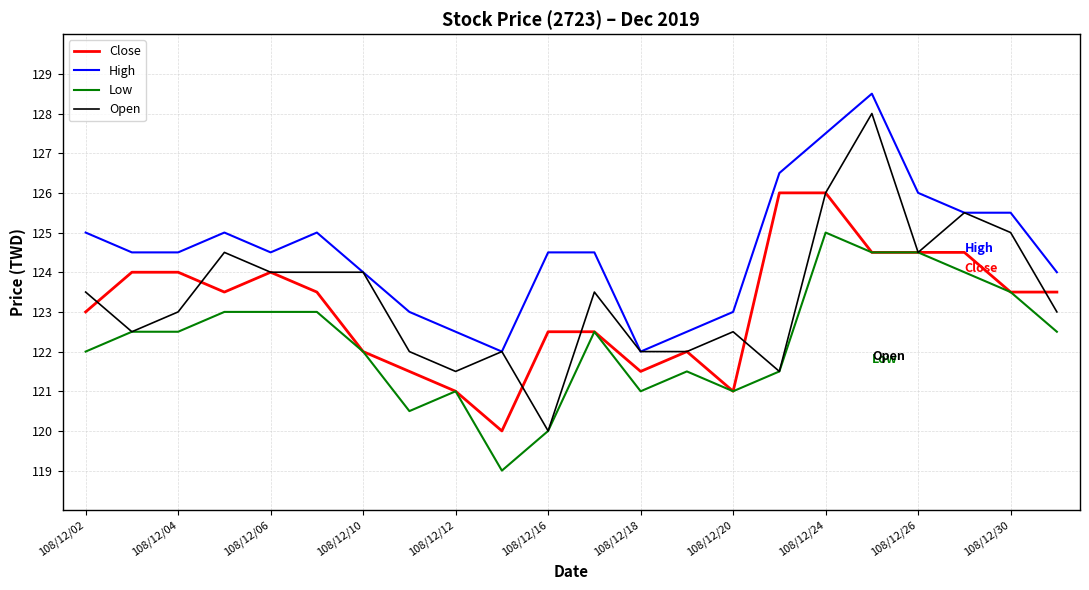

Reading left to right, transcribe all the data shown in this chart.

Close: 123.0	124.0	124.0	123.5	124.0	123.5	122.0	121.5	121.0	120.0	122.5	122.5	121.5	122.0	121.0	126.0	126.0	124.5	124.5	124.5	123.5	123.5
High: 125.0	124.5	124.5	125.0	124.5	125.0	124.0	123.0	122.5	122.0	124.5	124.5	122.0	122.5	123.0	126.5	127.5	128.5	126.0	125.5	125.5	124.0
Low: 122.0	122.5	122.5	123.0	123.0	123.0	122.0	120.5	121.0	119.0	120.0	122.5	121.0	121.5	121.0	121.5	125.0	124.5	124.5	124.0	123.5	122.5
Open: 123.5	122.5	123.0	124.5	124.0	124.0	124.0	122.0	121.5	122.0	120.0	123.5	122.0	122.0	122.5	121.5	126.0	128.0	124.5	125.5	125.0	123.0